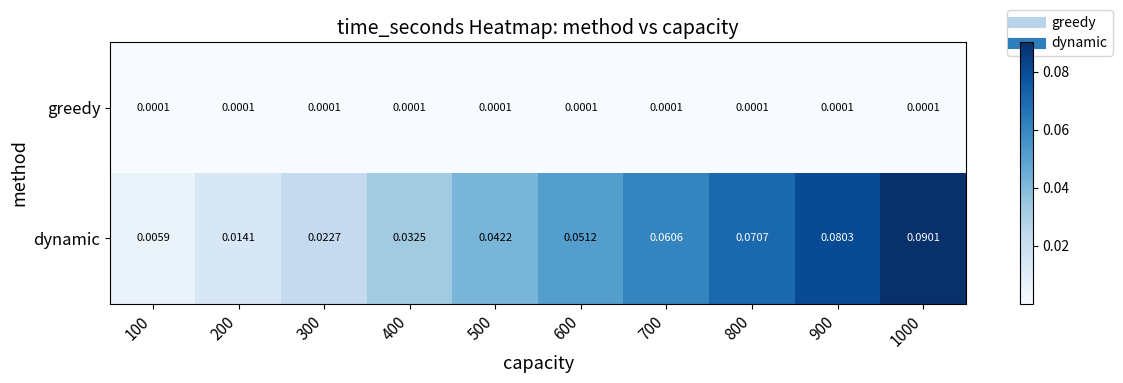

Is the value of greedy at 800 greater than the value of dynamic at 500?

No